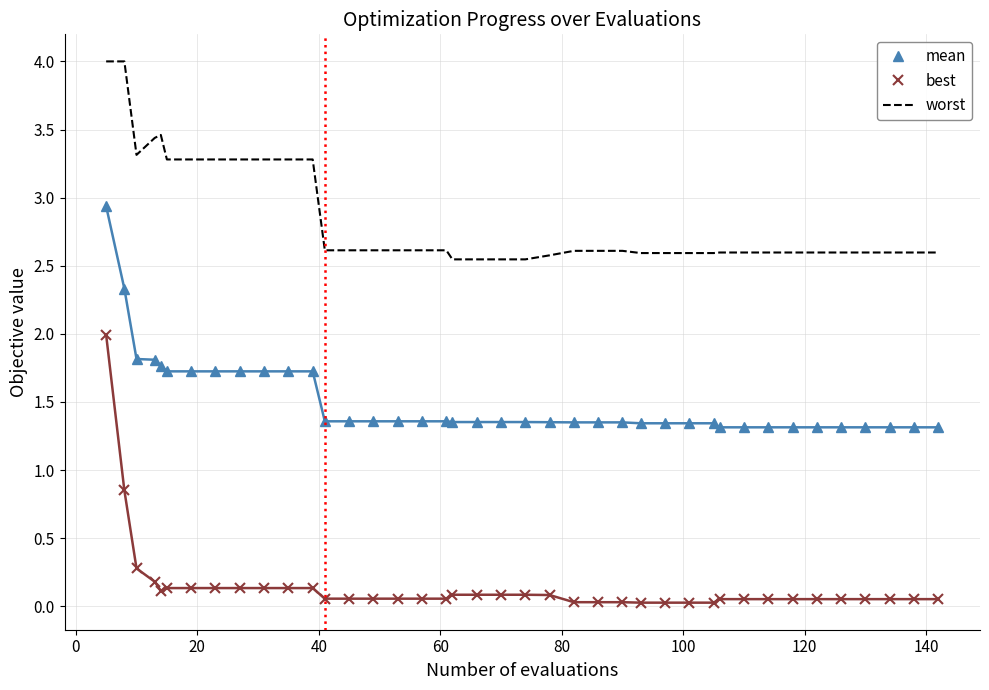

Rank the series by their maximum value, from lowest to highest.

best, mean, worst